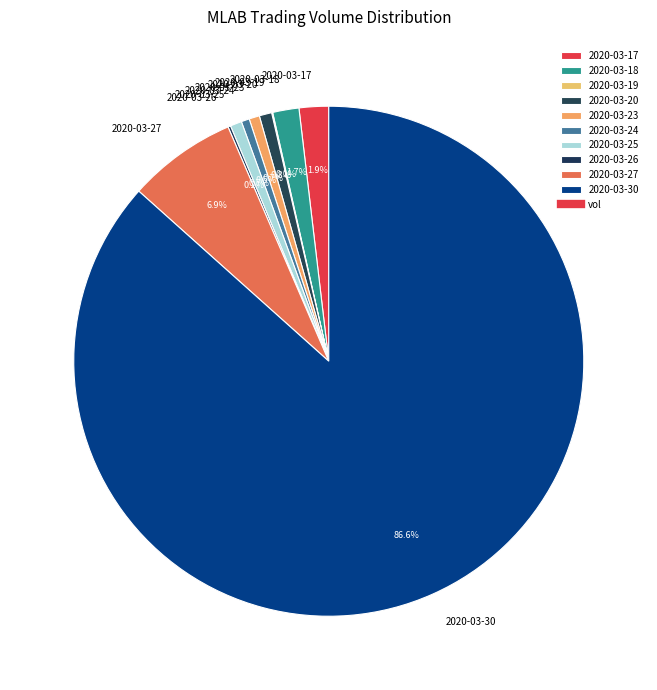

What is the largest slice in the pie chart?

2020-03-30